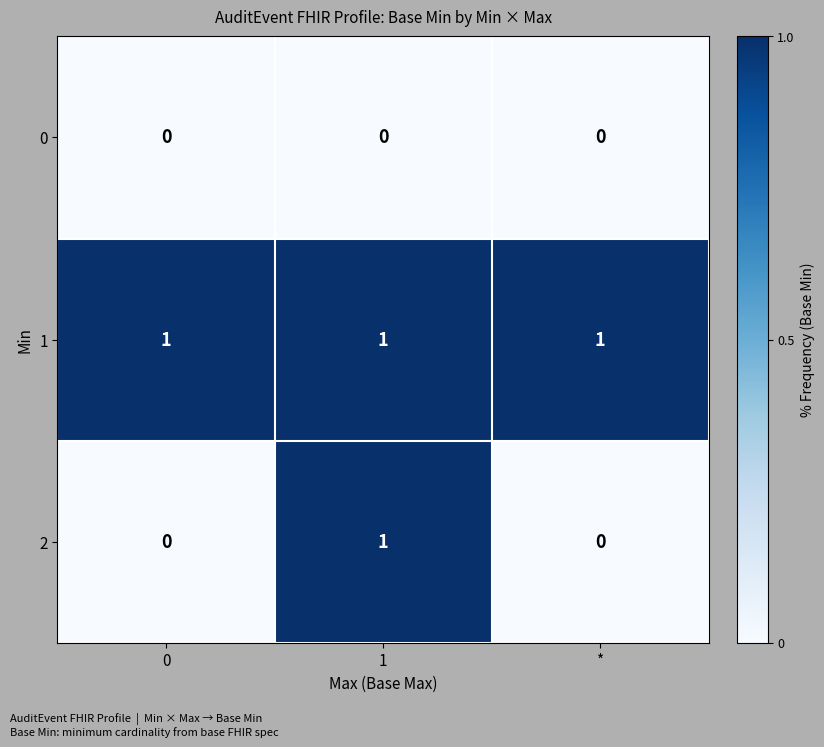

List the series in order of their overall mean, highest first.

1, 2, 0